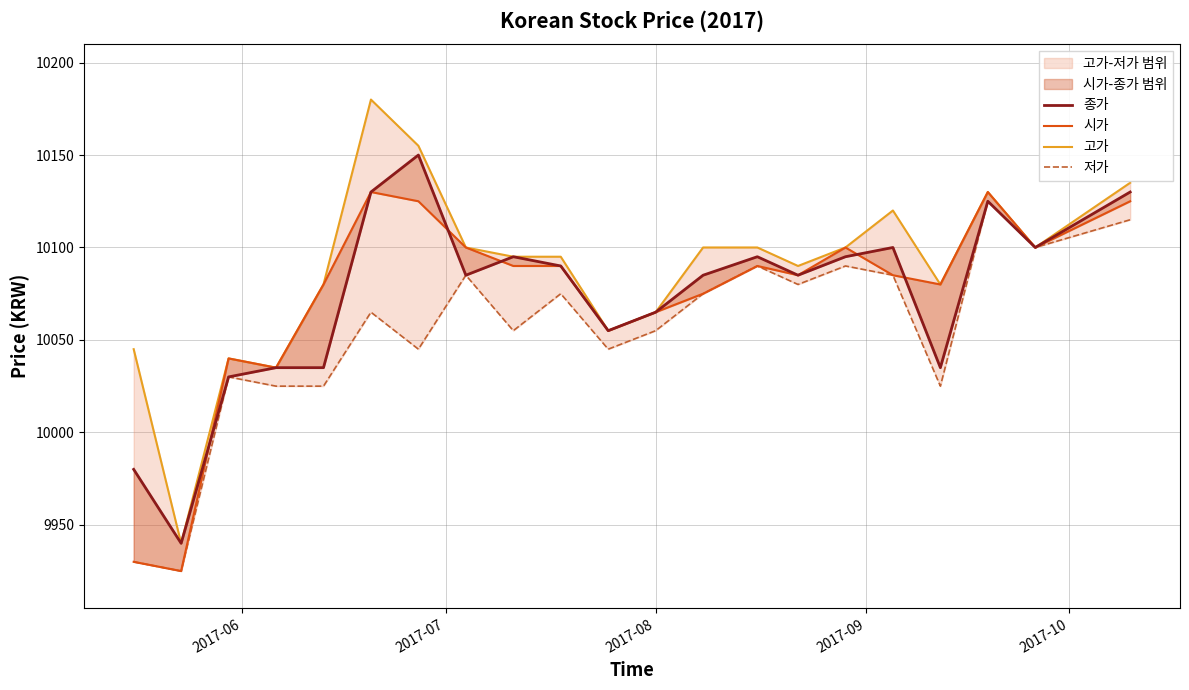

The value of 고가 at 18 is 3964. True or false?

False